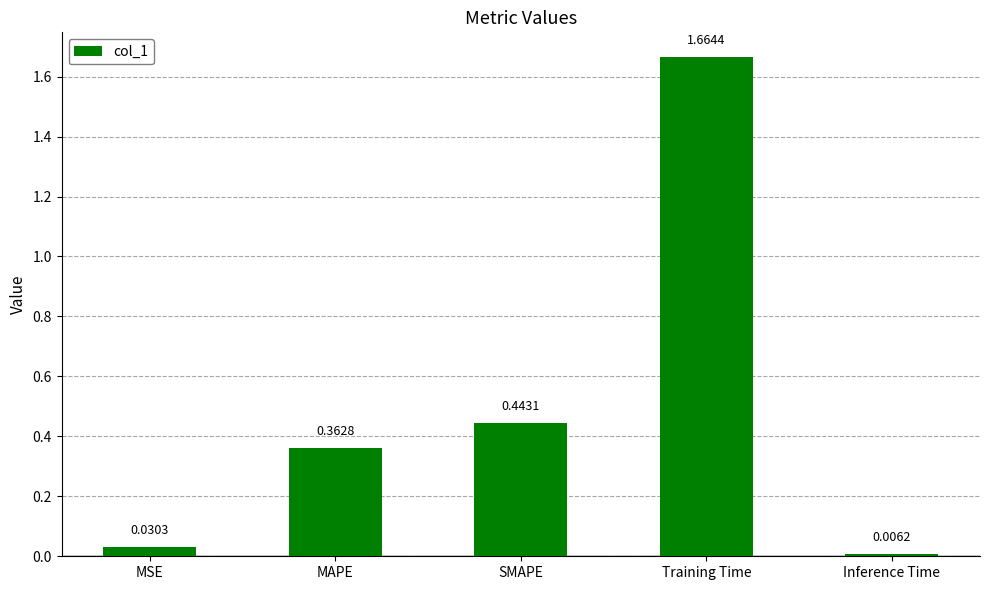

List the labels in order of value, smallest first.

Inference Time, MSE, MAPE, SMAPE, Training Time